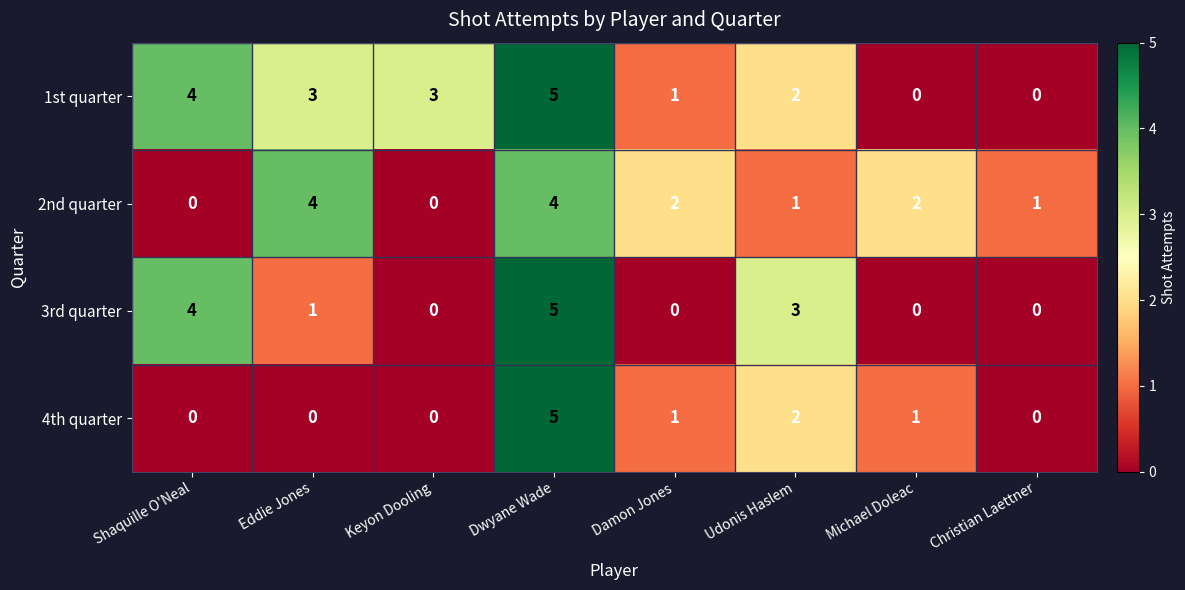

At which category is the sum across all series the highest?

Dwyane Wade